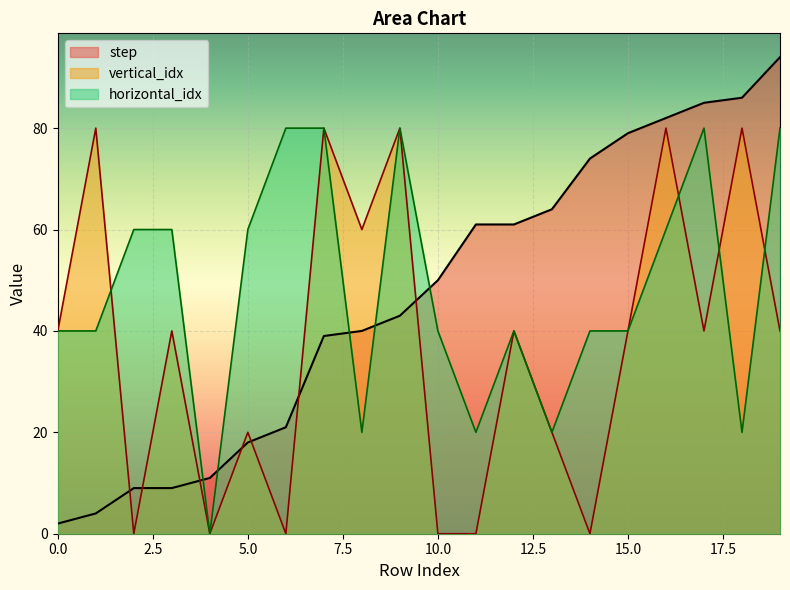

What is the highest value of the vertical_idx series?

80